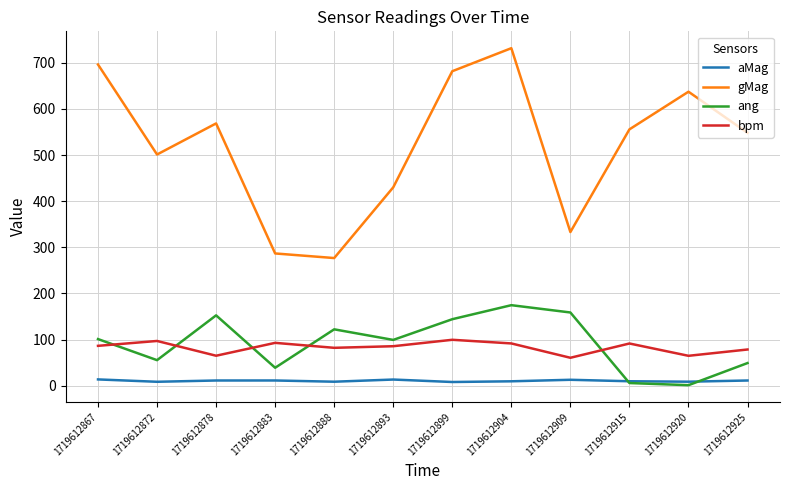

In aMag, how many points are lower than both neighbors (excluding endpoints)?

4